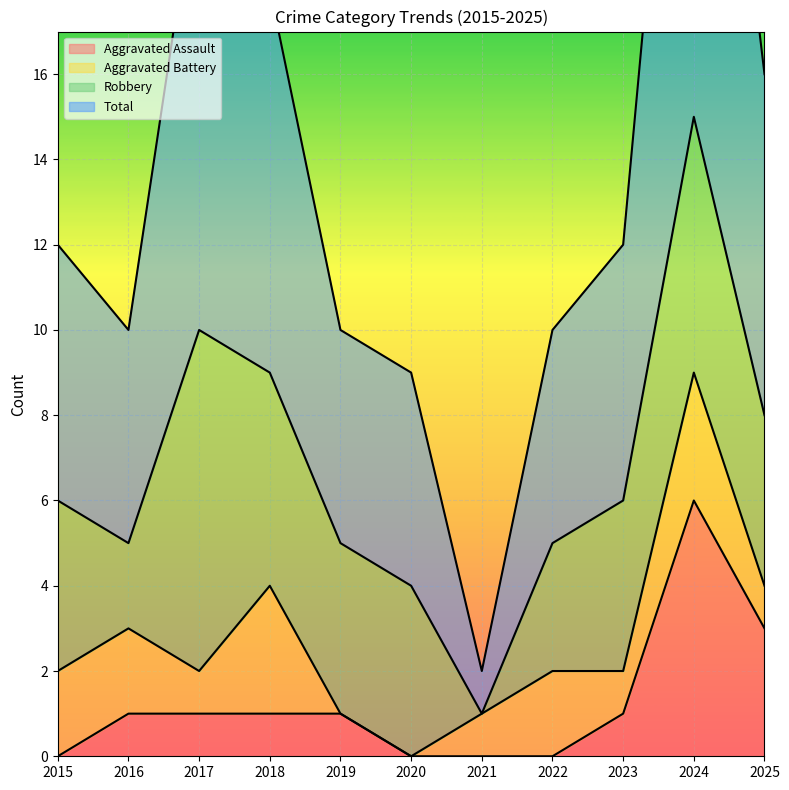

True or false: Total and Aggravated Assault intersect in this chart.

False